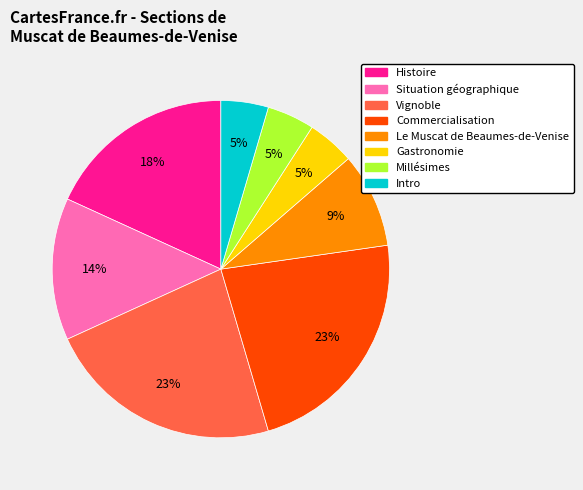

To the nearest percent, what is the difference between the largest and smallest slice percentages?

18%